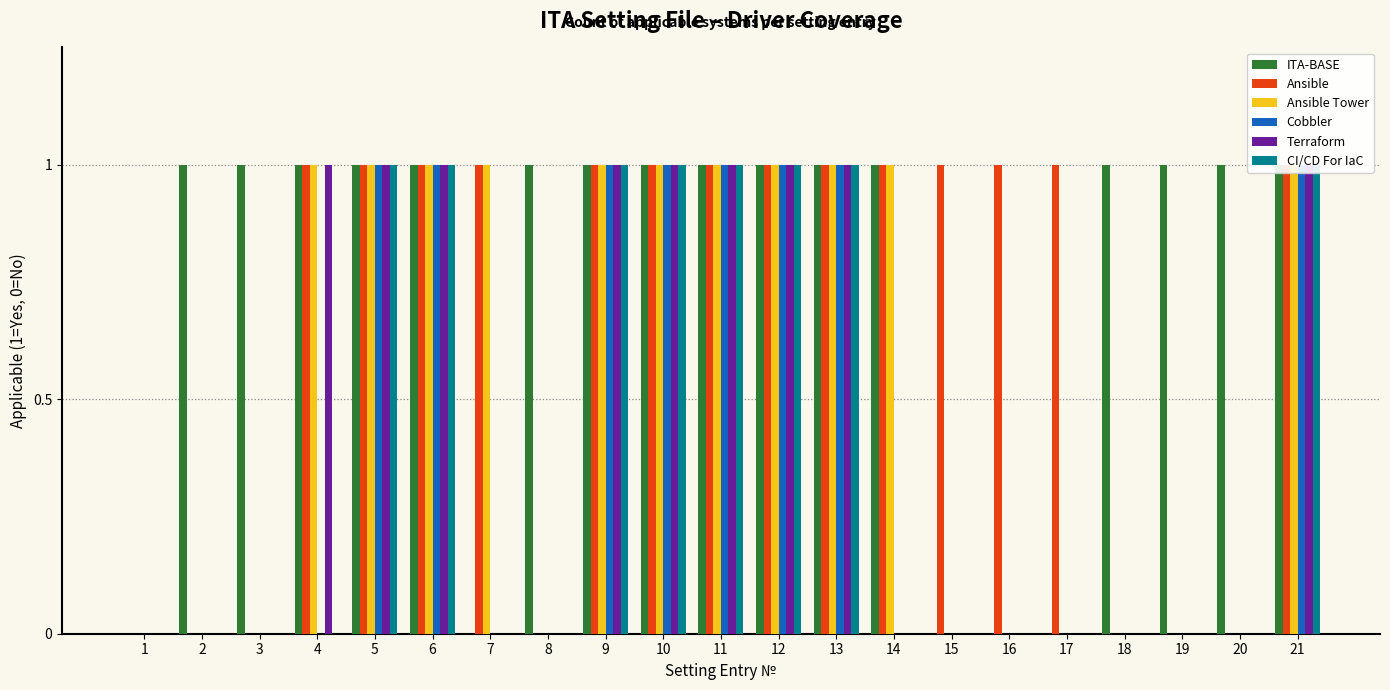

The Terraform series shows 0 at 2. True or false?

True